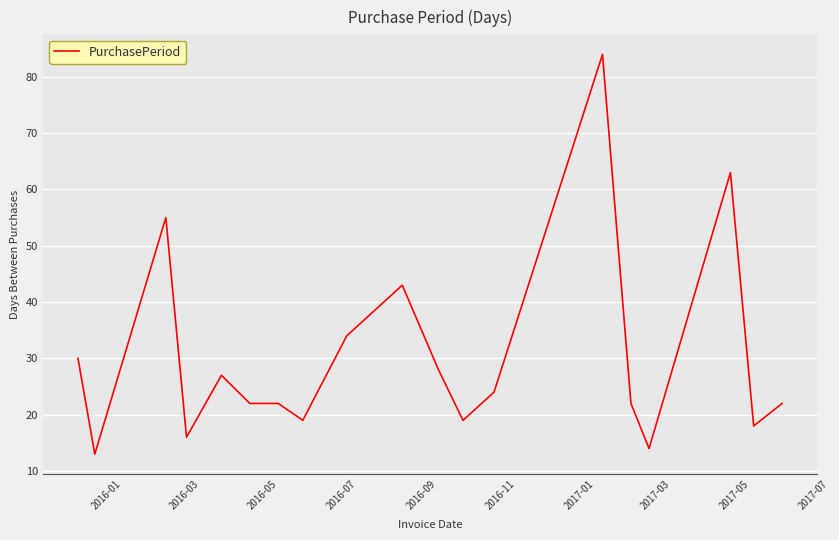

What is the greatest value displayed?

84